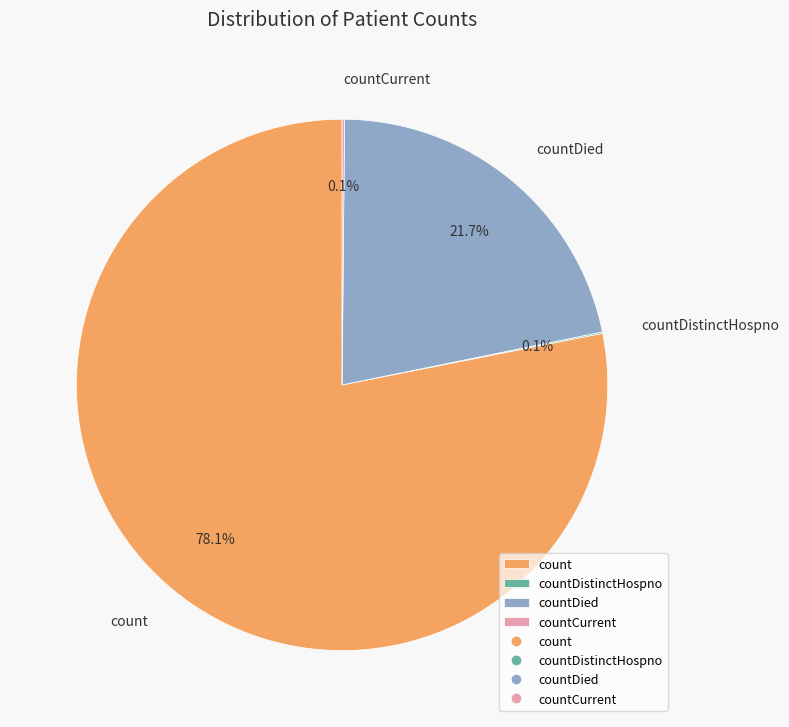

Does count represent more than half of the total?

Yes